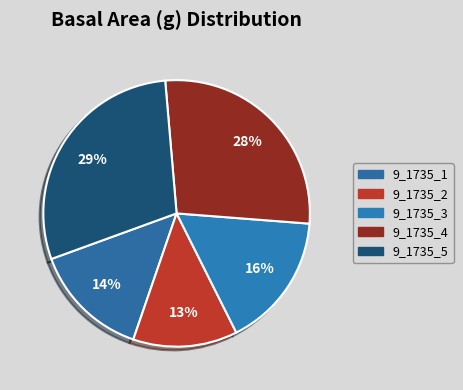

How much of the chart is everything except 9_1735_1?

85.8%